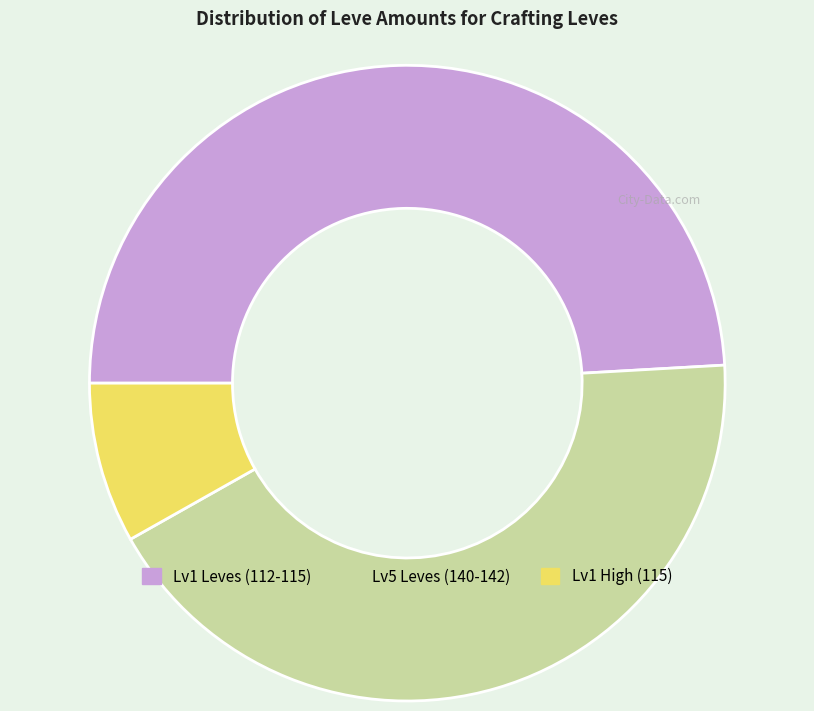

Count the number of slices in the pie.

3